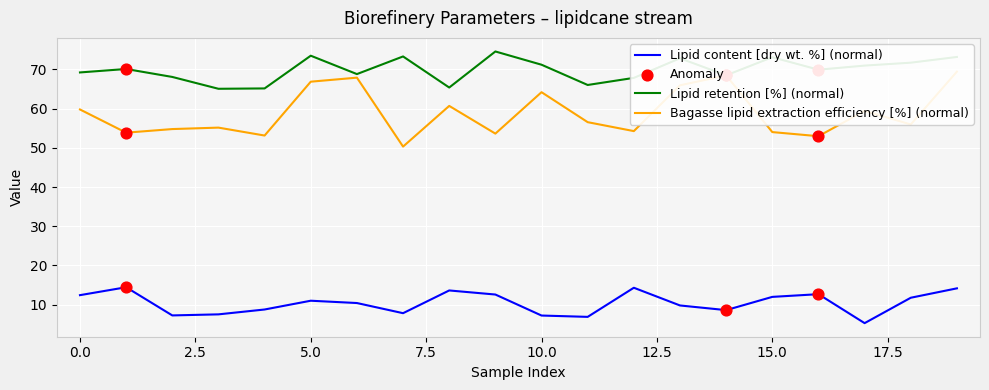

At which category is the sum across all series the highest?

19